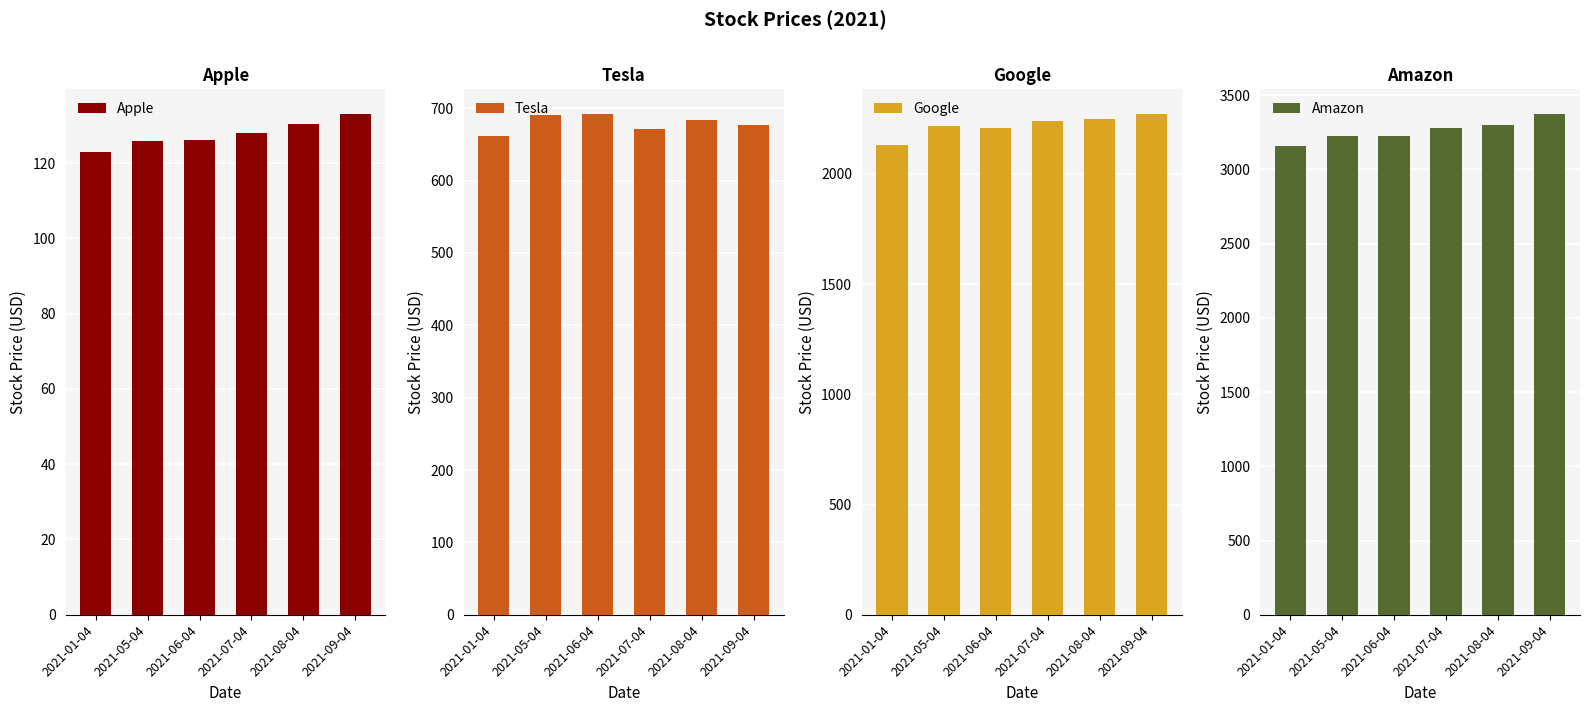

What is the total value across all series at 2021-07-04?

6317.3